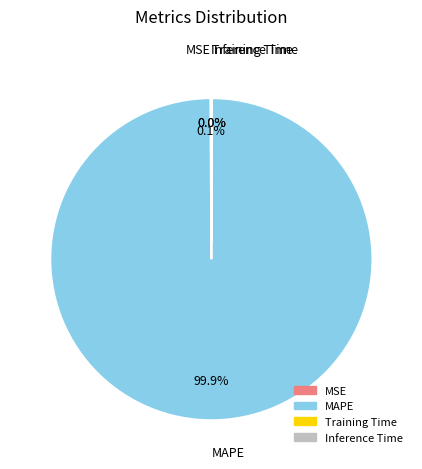

What is the majority slice?

MAPE